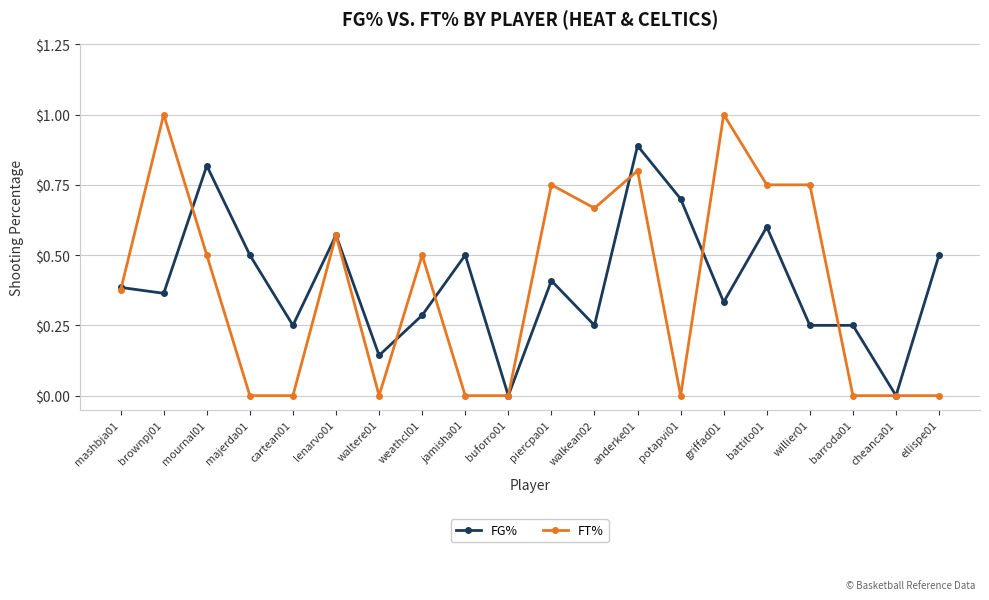

Between majerda01 and anderke01, which series saw the biggest shift?

FT%